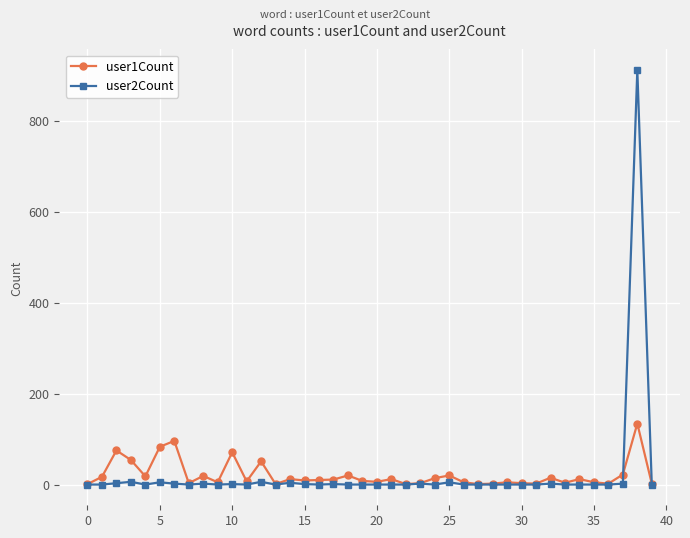

Rank the series by their maximum value, from lowest to highest.

user1Count, user2Count